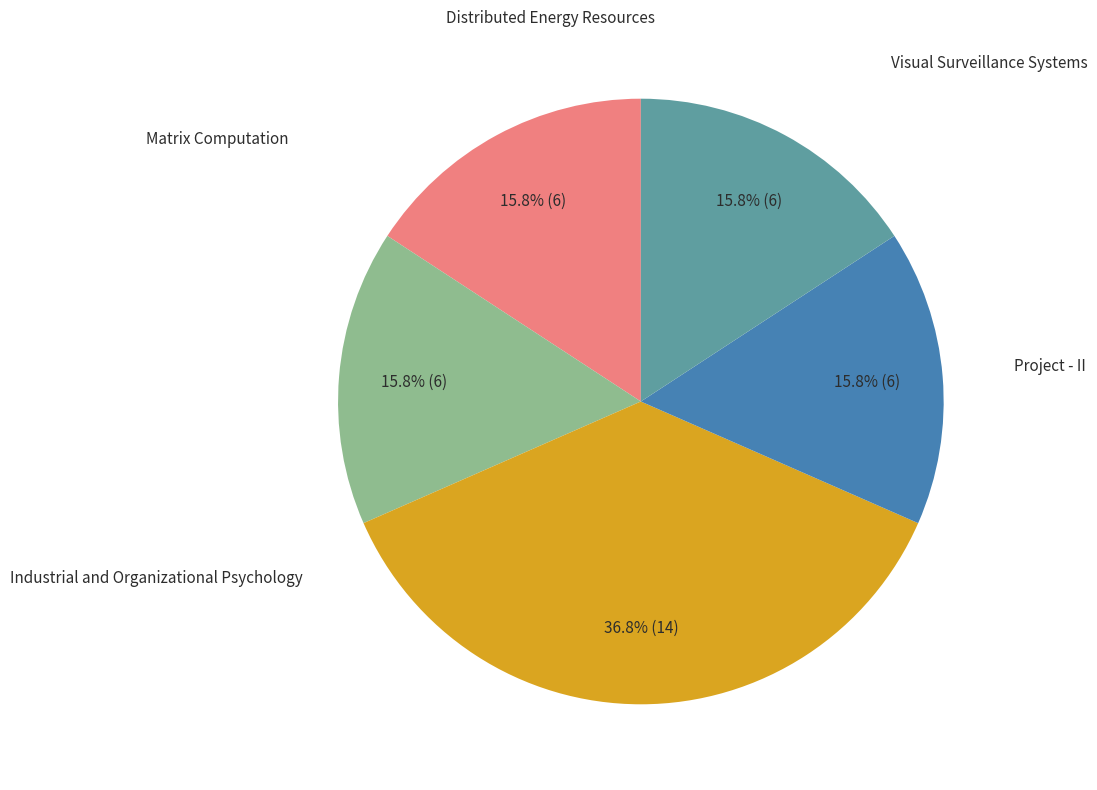

Is there a majority slice in this chart?

No